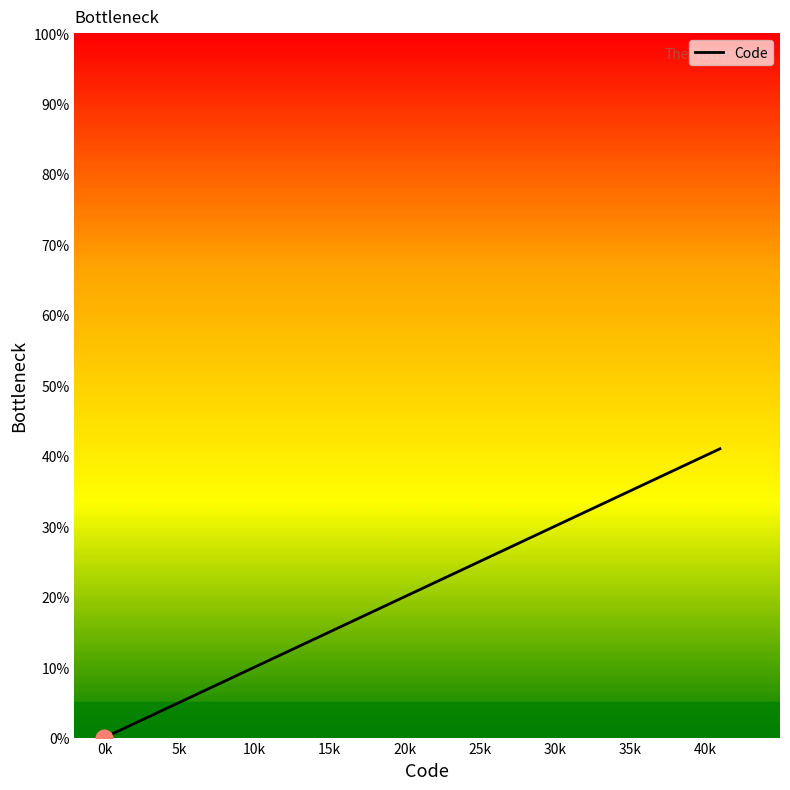

What is the difference between the maximum and minimum values?

41